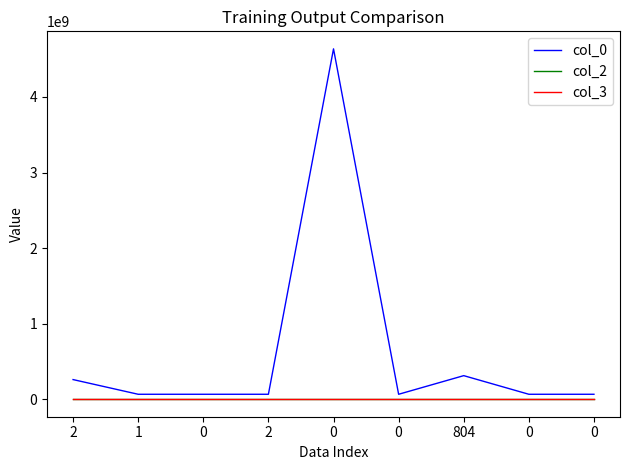

Does the chart have visible grid lines?

No